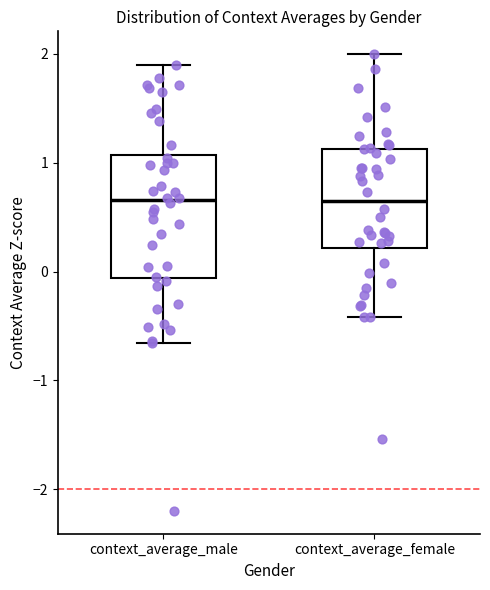

Which box is the tallest, from its lower edge to its upper edge?

context_average_male